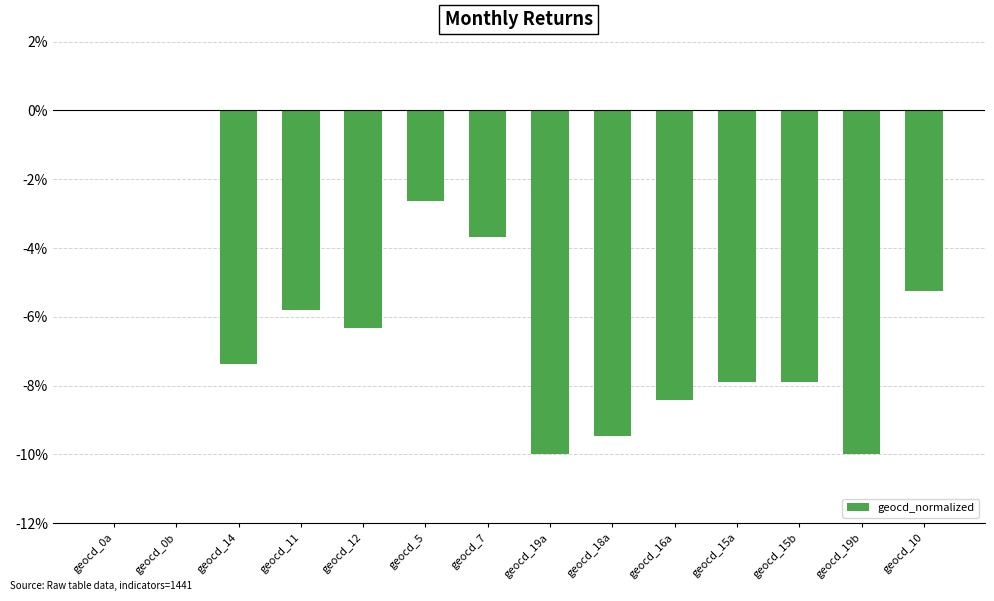

What is the change in value from geocd_18a to geocd_15b?

+1.6